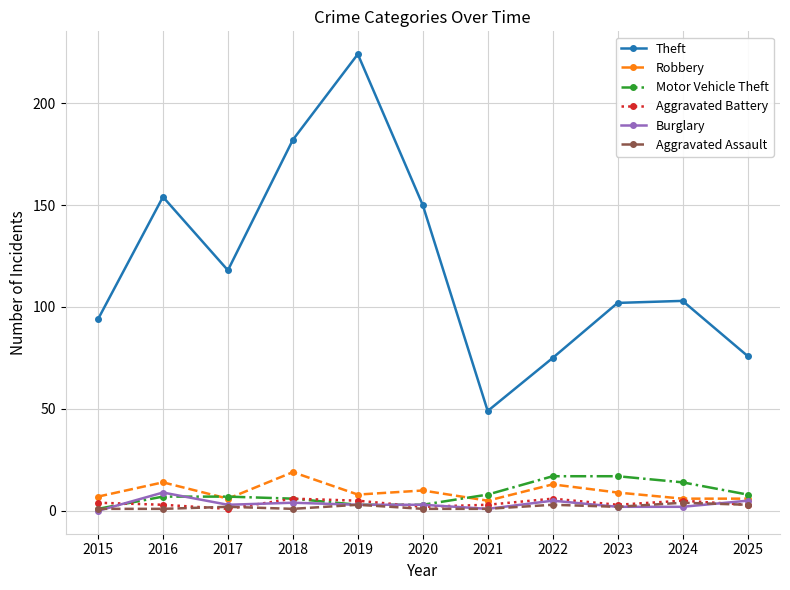

What is the difference between the highest and lowest values at 2018?

181